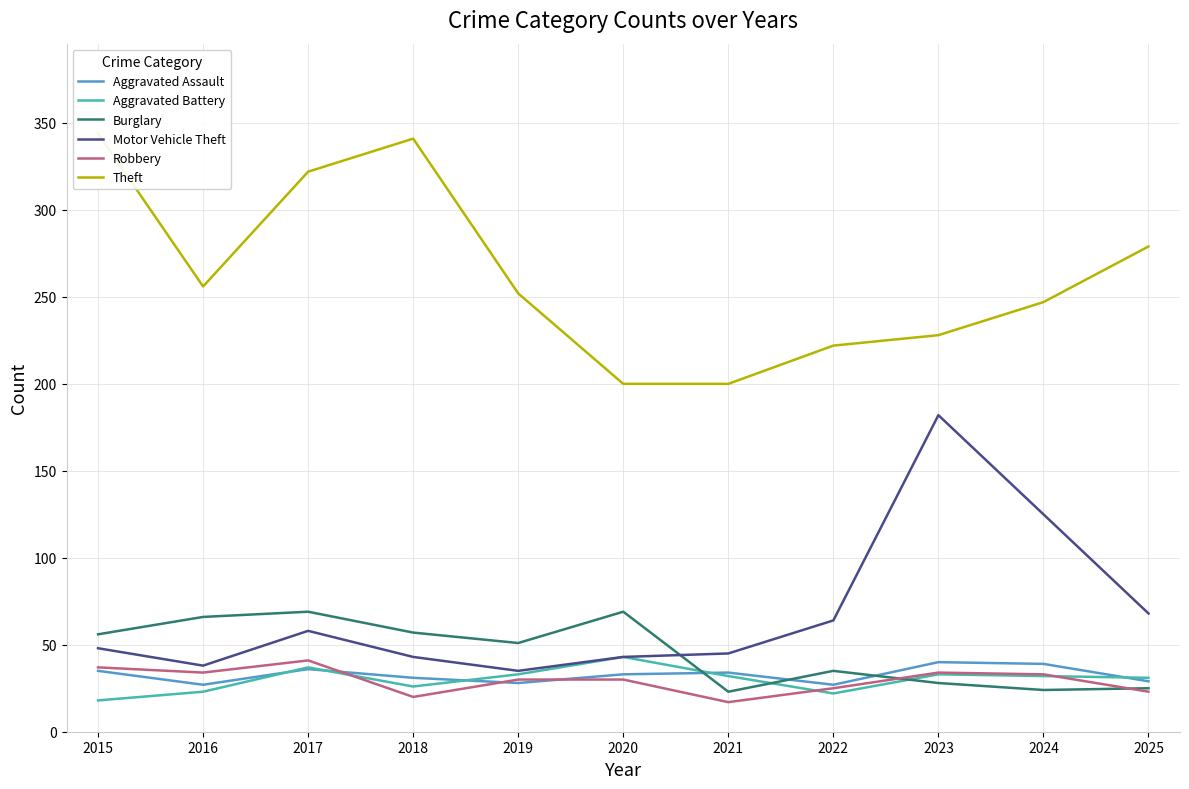

The value of Aggravated Assault at 2021 is 15. True or false?

False